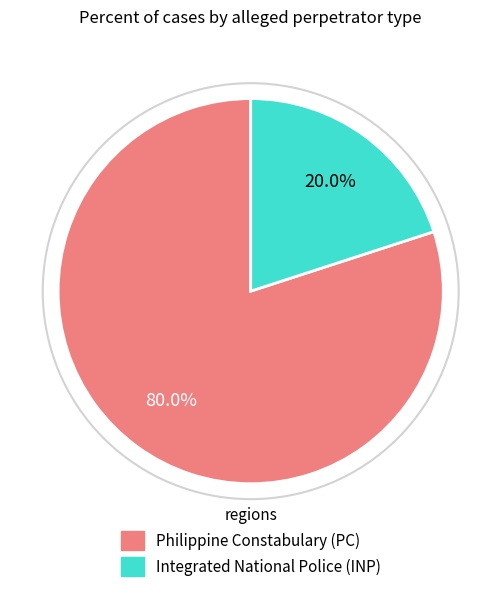

Between Philippine Constabulary (PC) and Integrated National Police (INP), which is larger?

Philippine Constabulary (PC)